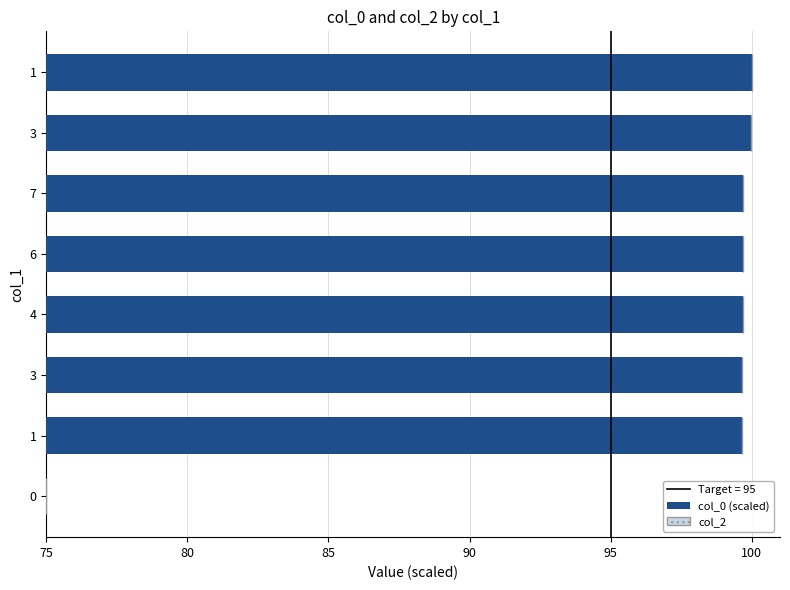

Does the chart contain any negative values?

No